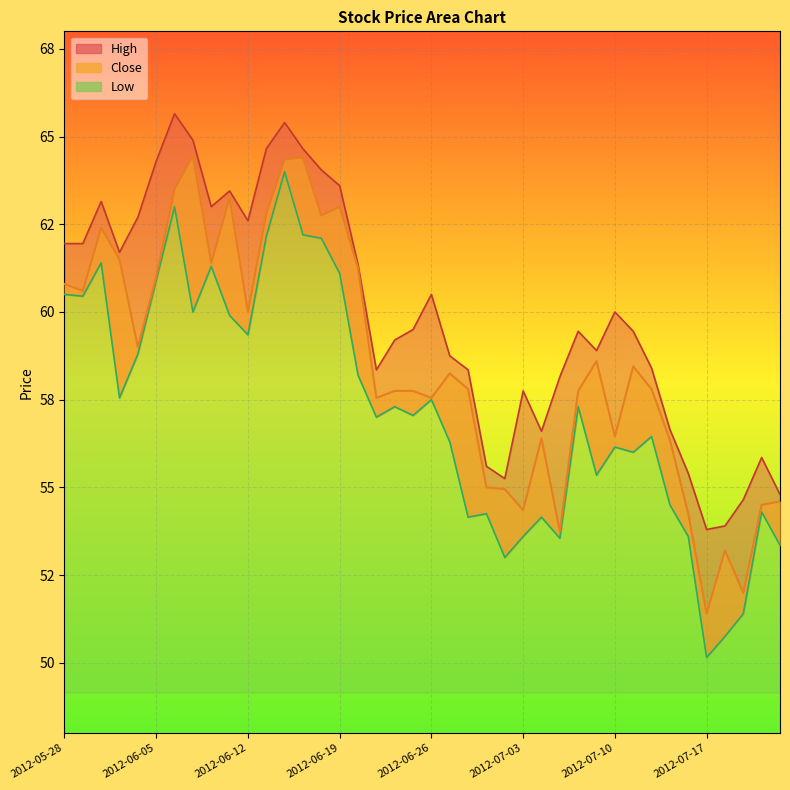

List the series in order of their overall mean, lowest first.

Low, Close, High